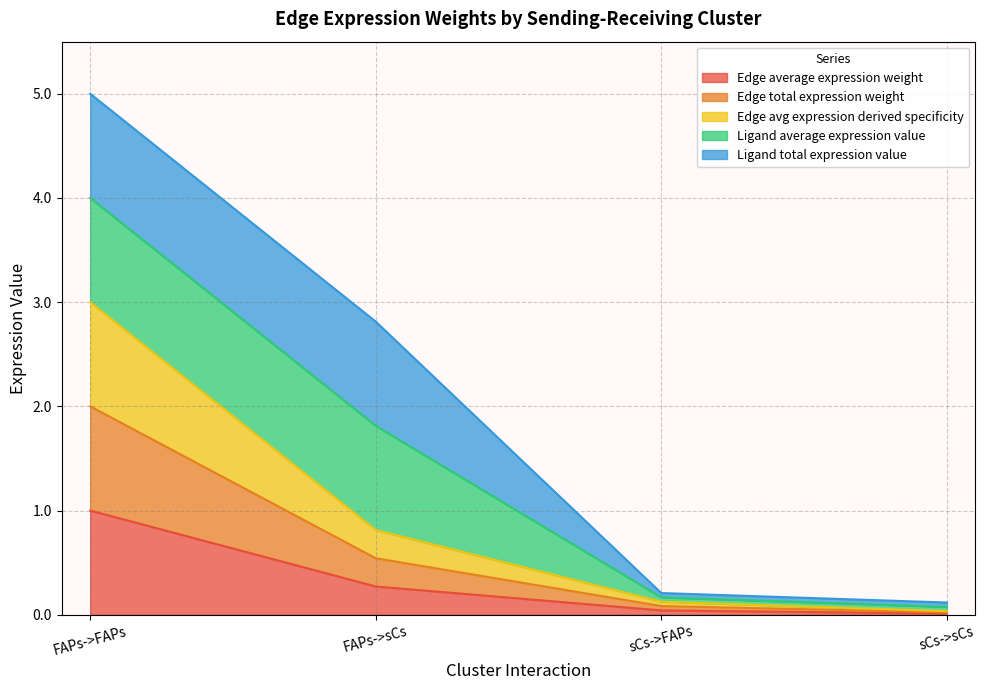

The value of Edge average expression weight at sCs->sCs is 0.0. True or false?

False